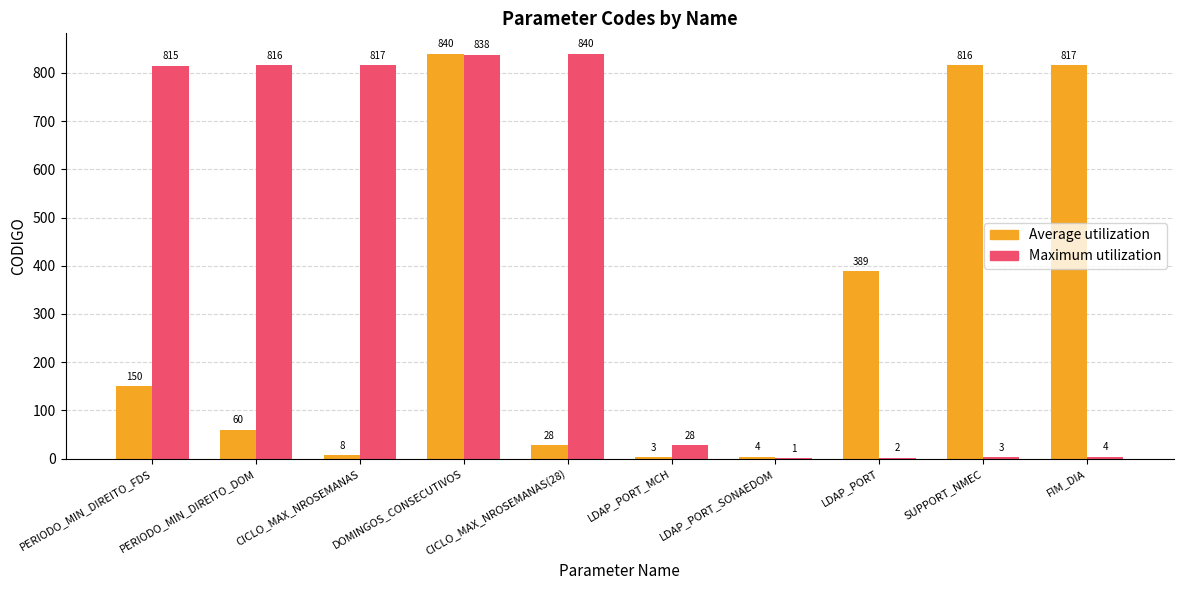

Is the value of Average utilization at CICLO_MAX_NROSEMANAS(28) greater than the value of Maximum utilization at SUPPORT_NMEC?

Yes